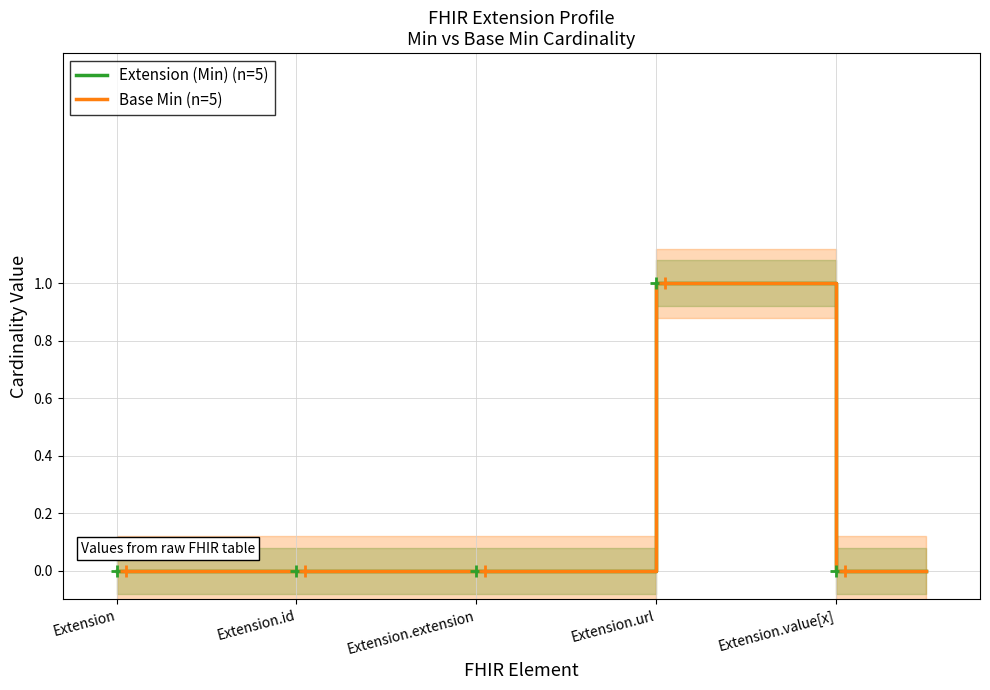

Which series has the largest range (max minus min)?

Extension (Min)